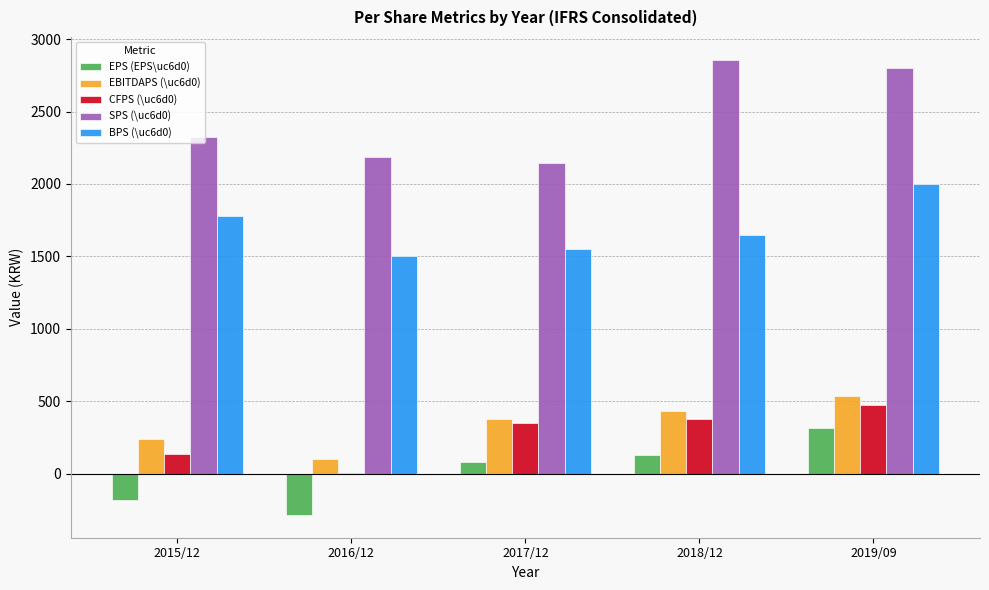

The value of BPS (\uc6d0) at 2015/12 is 3150. True or false?

False